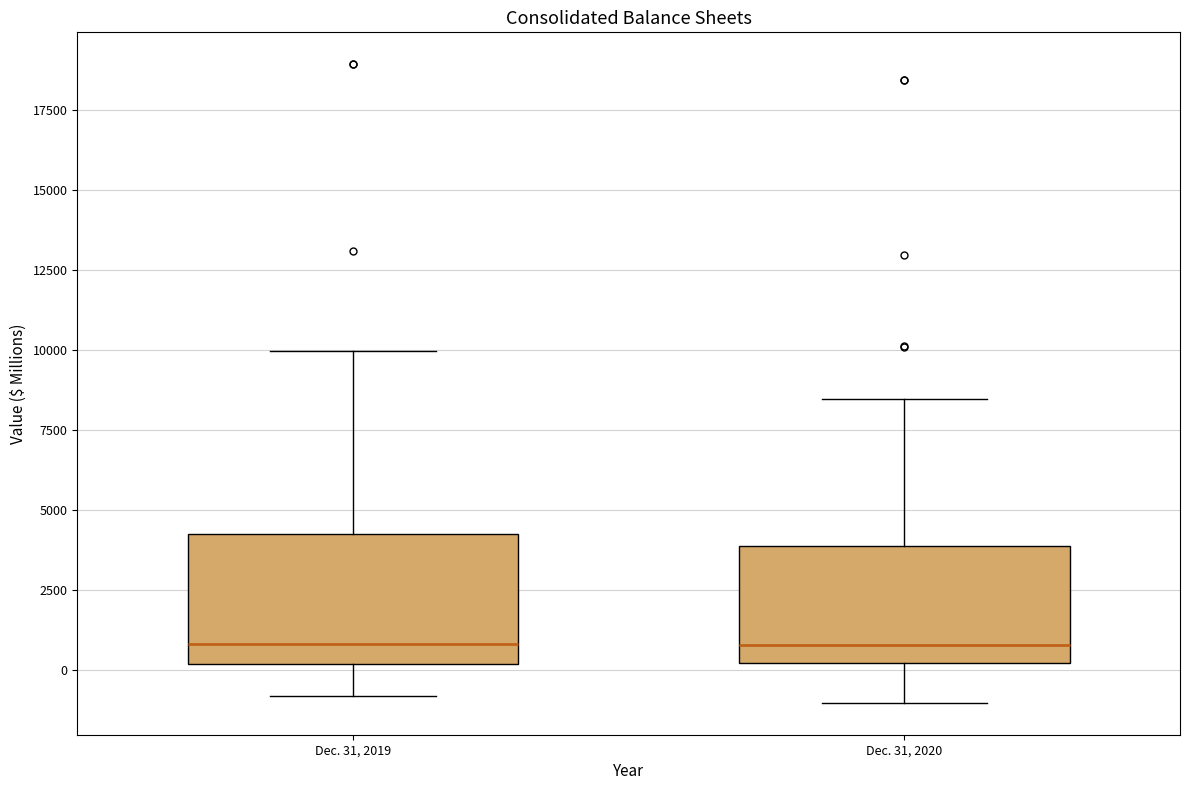

Reading left to right, transcribe this box plot: for each box, give where its median line is, the range the box spans, and where its two whiskers end, as read against the y-axis. The values are not printed on the chart, so give them approximately, as read against the axis.

Dec. 31, 2019: median 1000, box 0 to 4500, whiskers -1000 to 10000
Dec. 31, 2020: median 1000, box 0 to 4000, whiskers -1000 to 8500